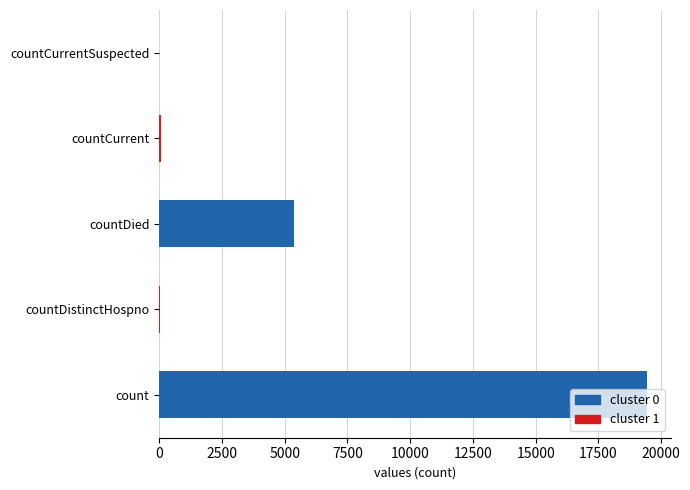

Are the bars horizontal?

Yes